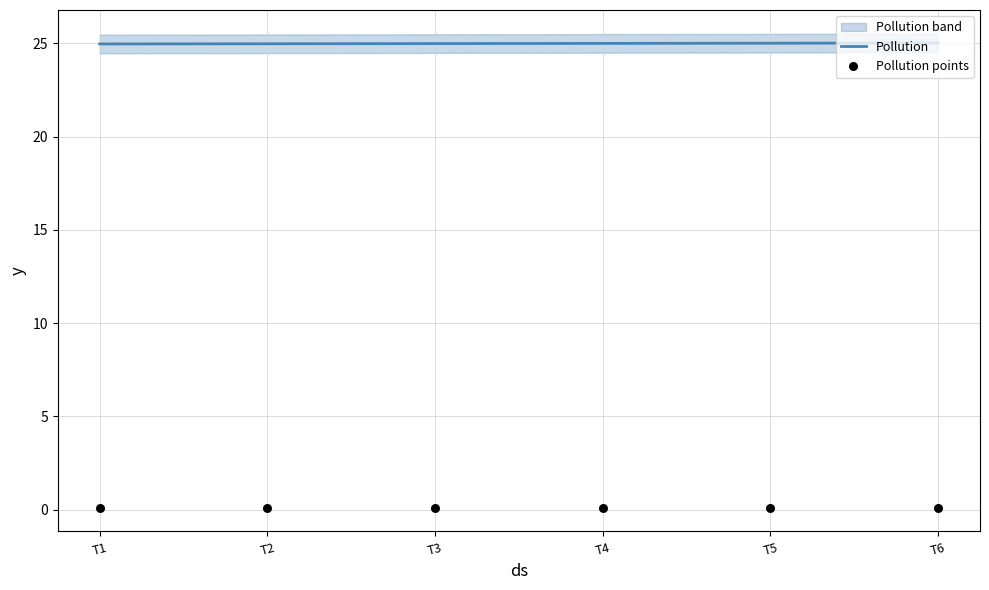

Which series reaches the maximum Y coordinate?

Pollution